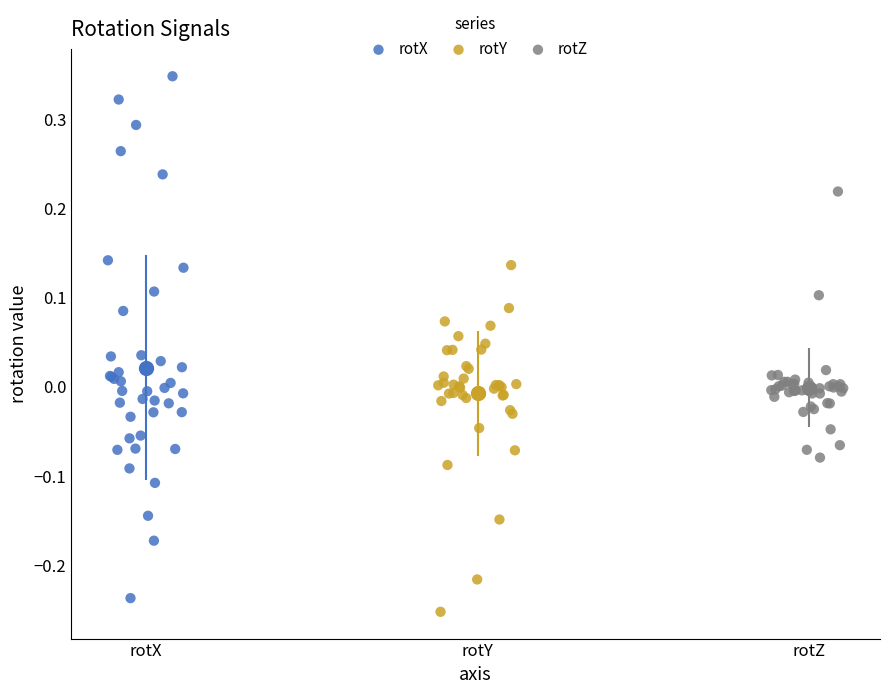

Which series has the widest spread of Y values?

rotX